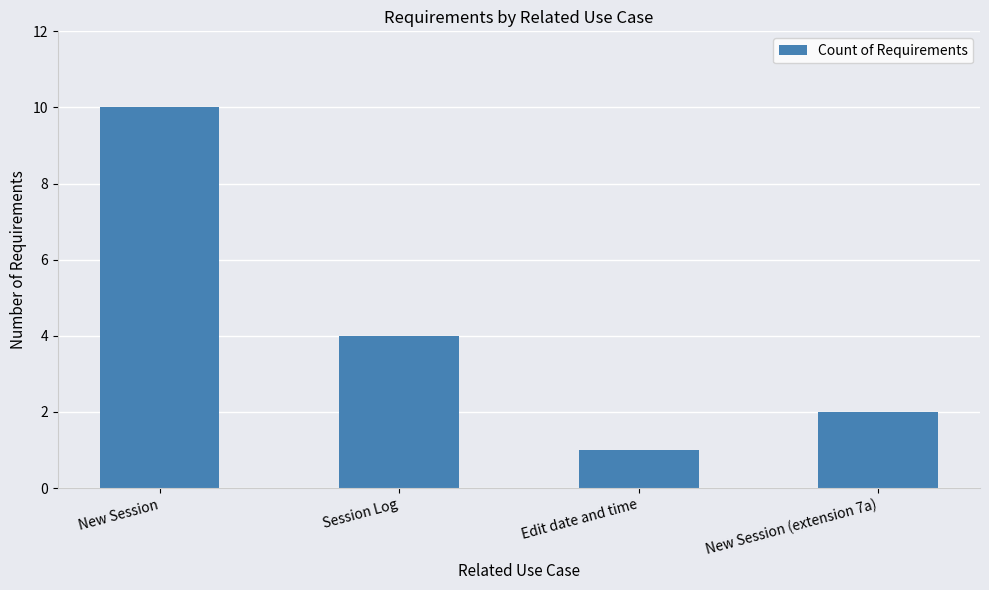

How many series are shown in this chart?

1